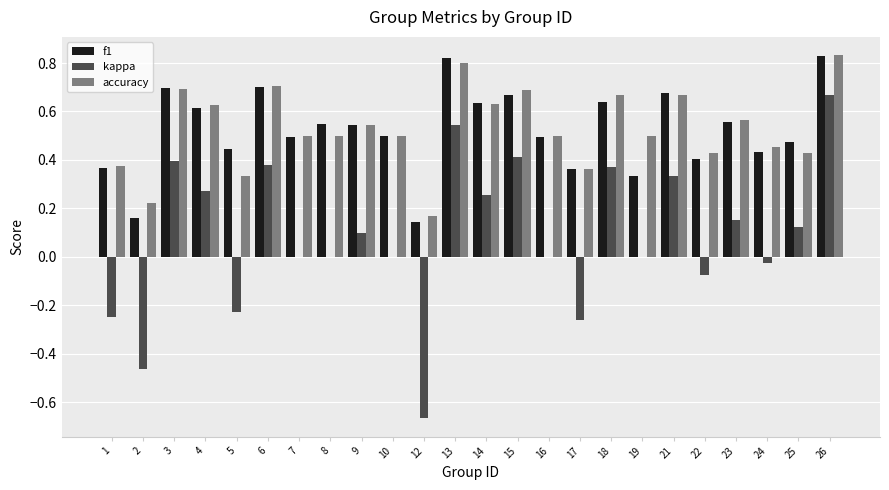

Is it true that accuracy equals 0.5 at 10?

True